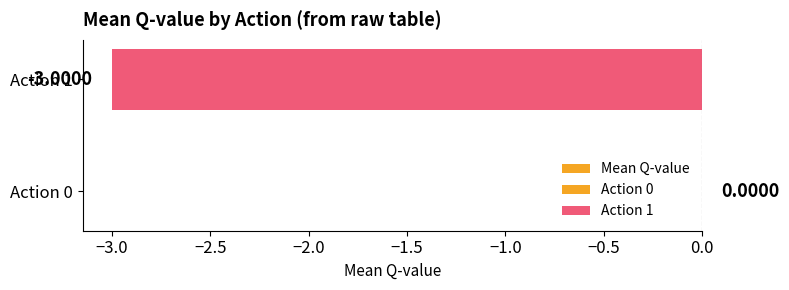

Are the bars grouped side by side (vs. stacked)?

No